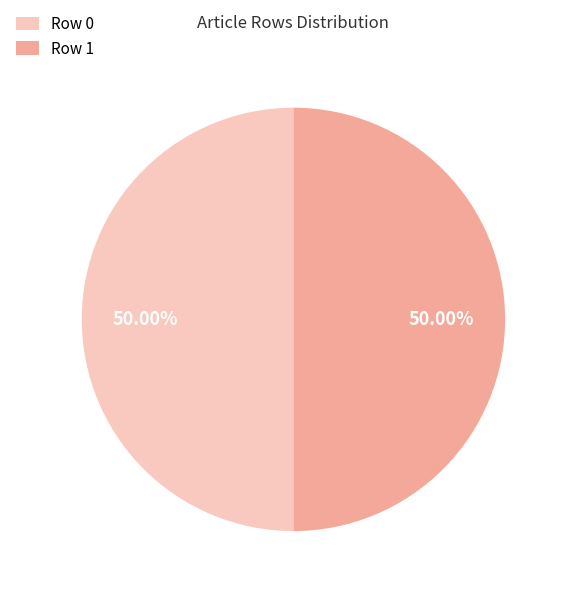

What percentage do Row 1 and Row 0 together represent?

100.0%